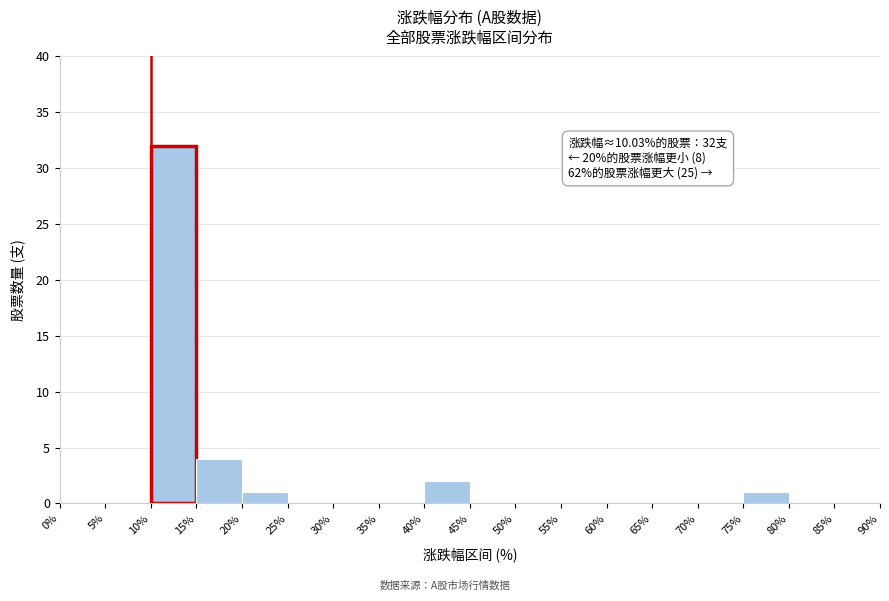

Which range on the x-axis has the tallest bar?

10% to 15%